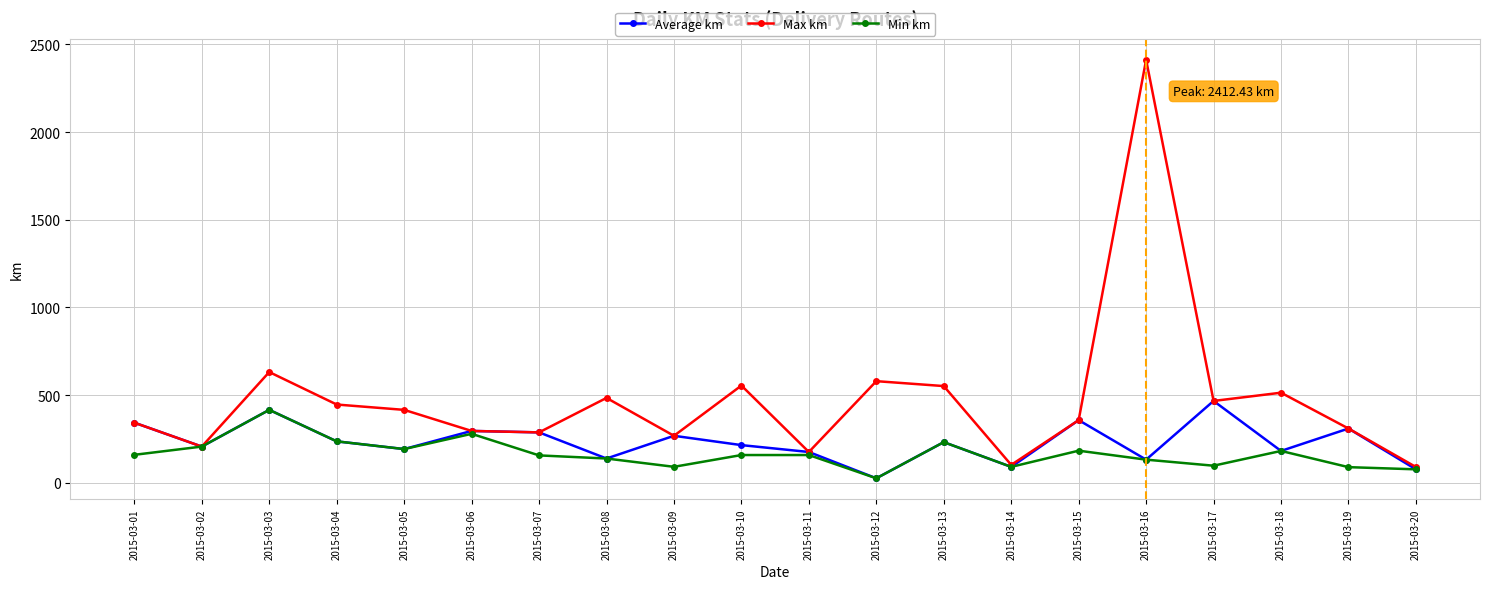

At which label does Max km reach its peak?

2015-03-16